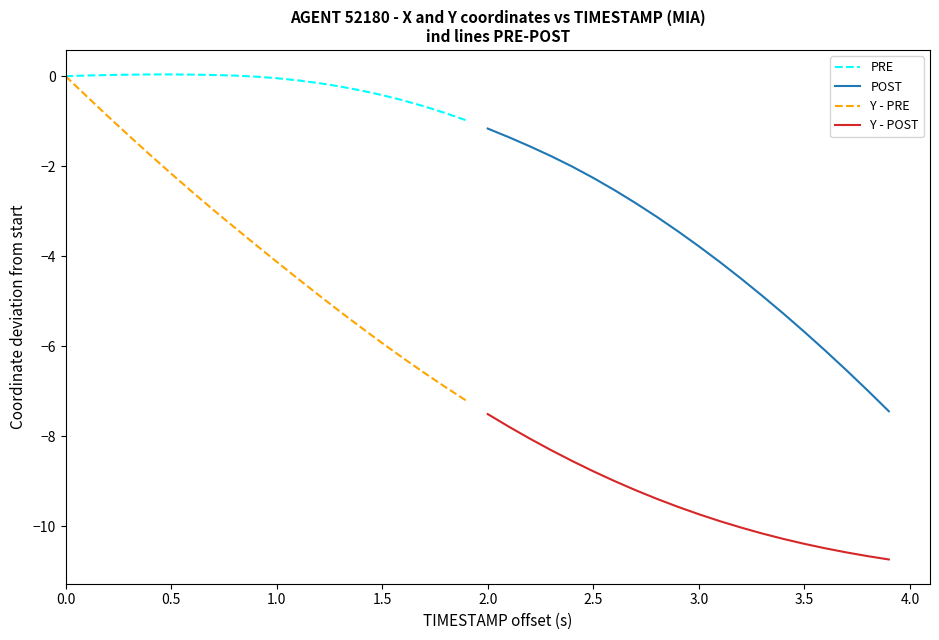

Does the chart have visible grid lines?

No